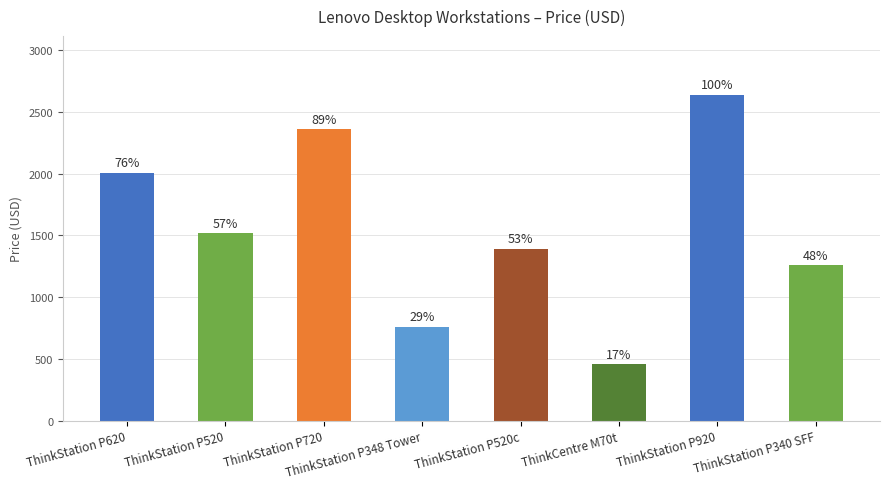

What is the maximum value shown in the chart?

2639.4